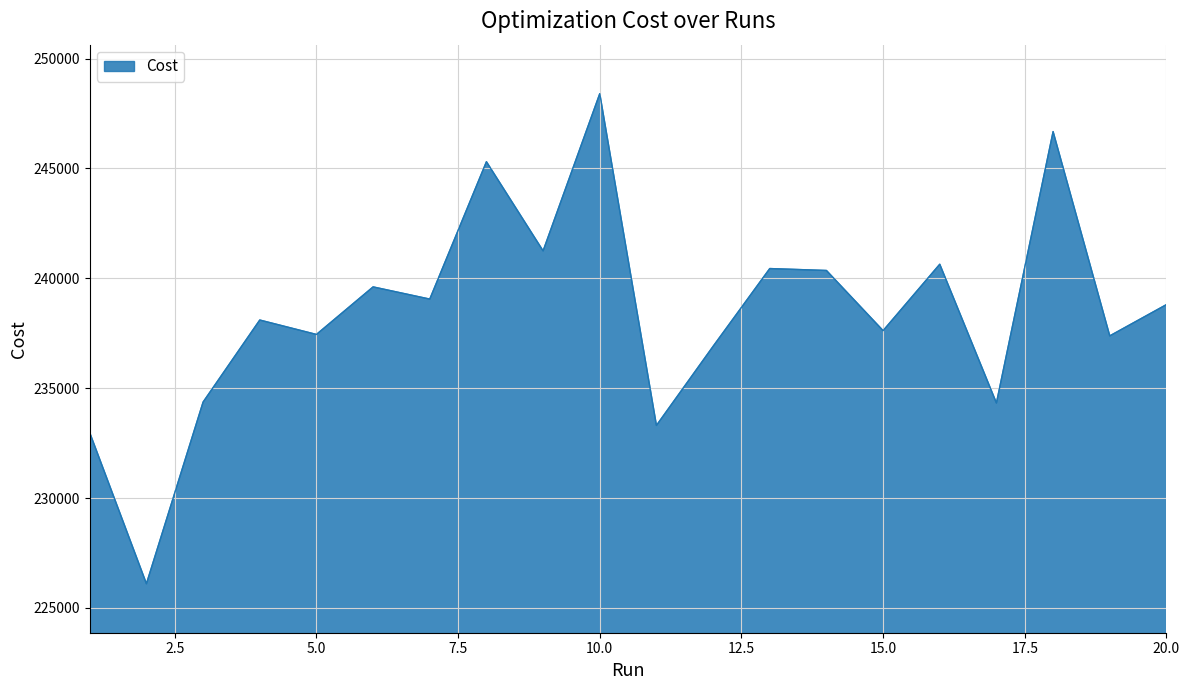

What is the difference between the maximum and minimum values?

22302.0